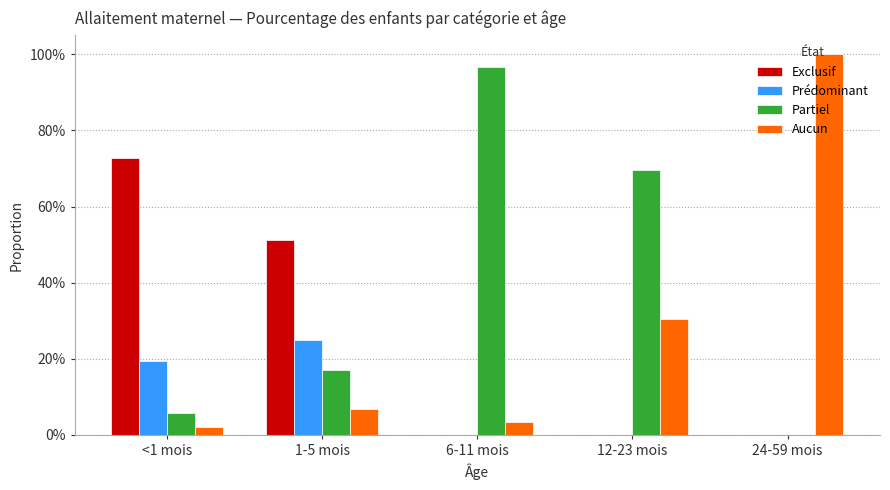

At how many categories does at least one series exceed 0?

5